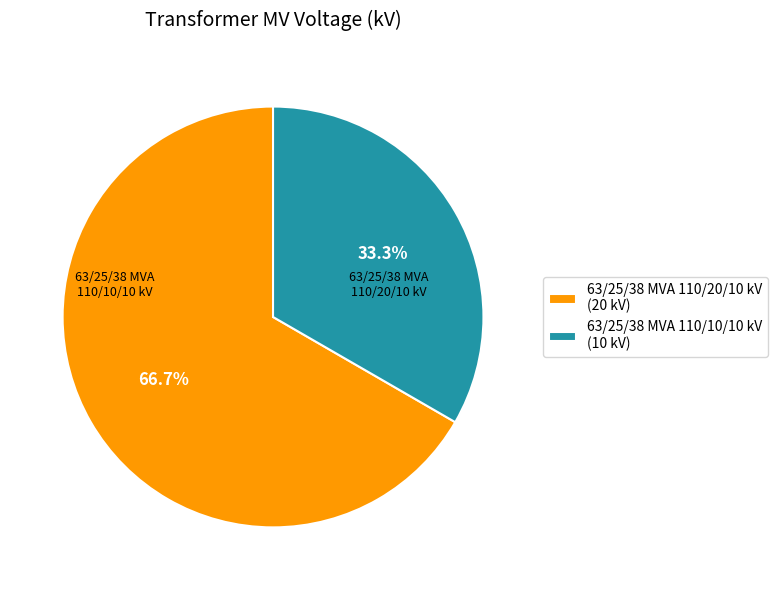

The 63/25/38 MVA 110/20/10 kV slice represents 67% of the pie. True or false?

True